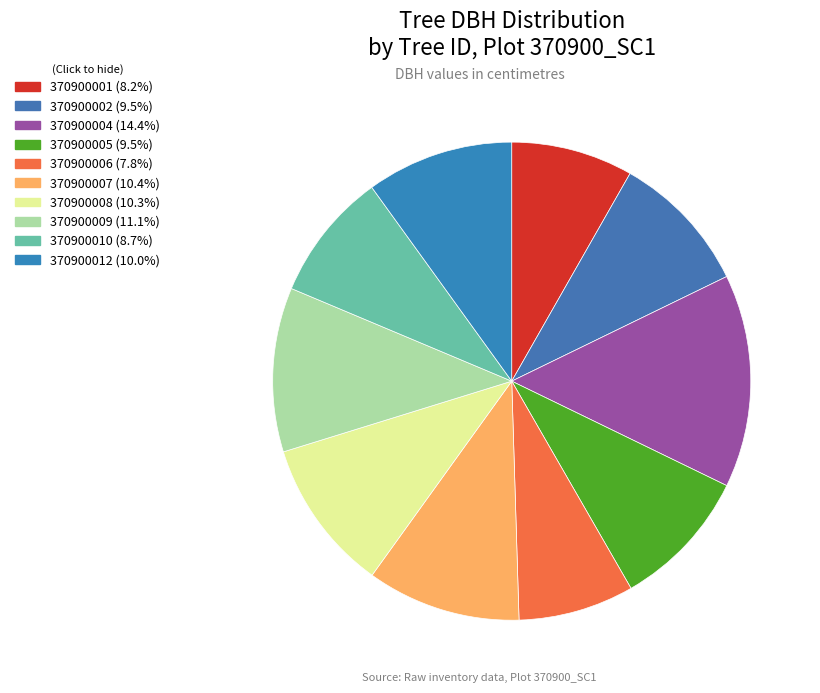

Between 370900006 and 370900008, which is larger?

370900008